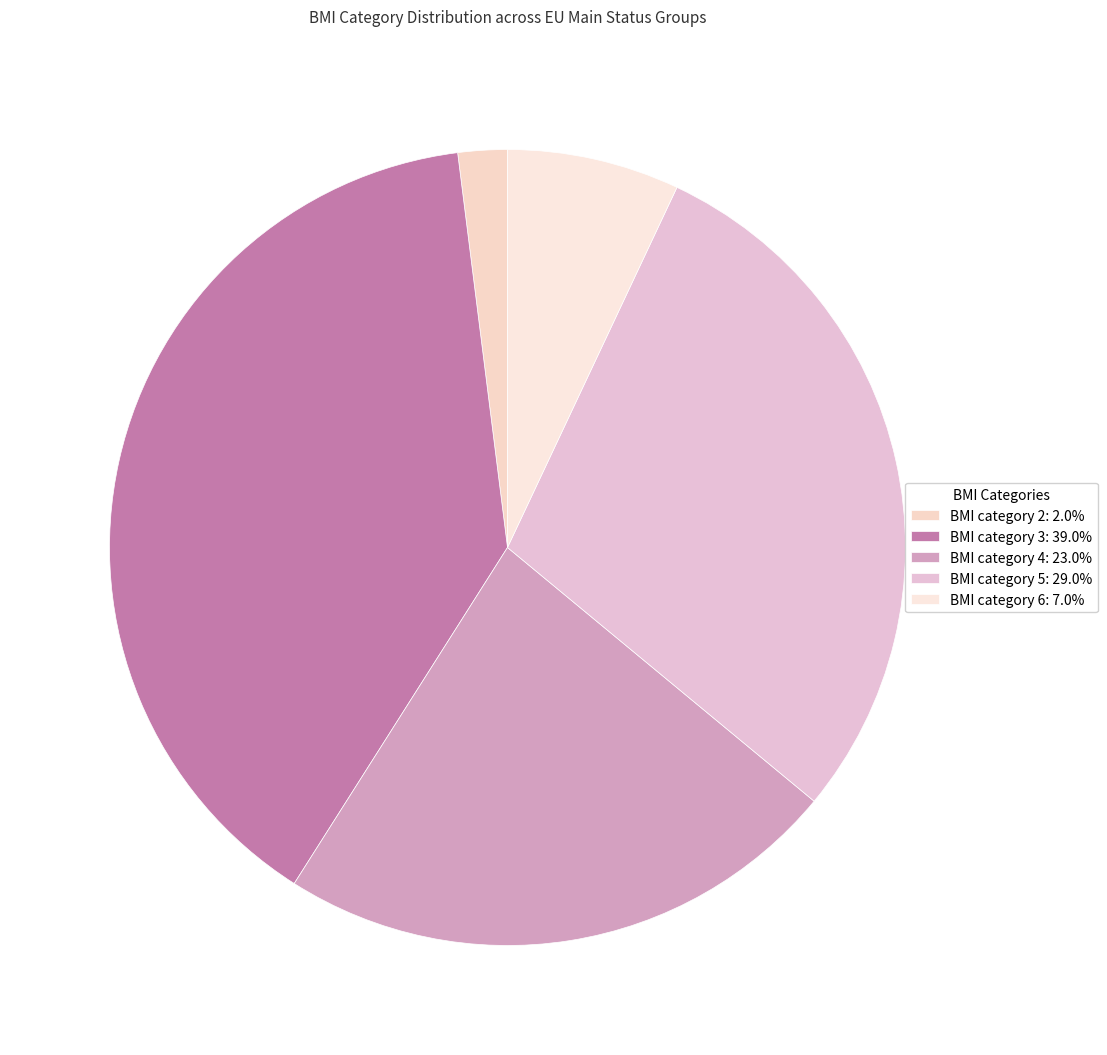

Is it true that BMI category 4 is 9% of the pie?

False